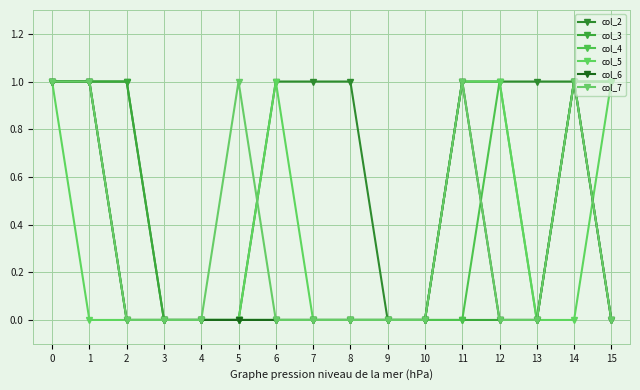

Is this an area chart (filled region under the line)?

No